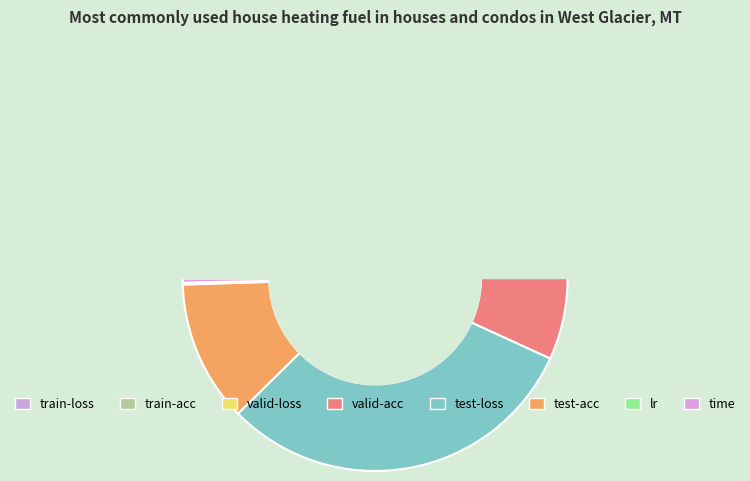

True or false: train-loss accounts for 11% of the total.

False